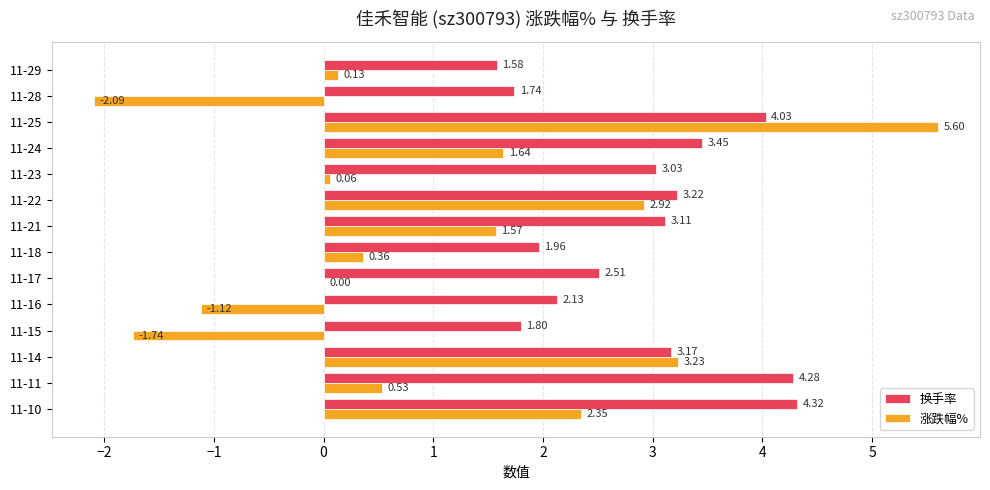

What is the sum of all 换手率 values?

40.3